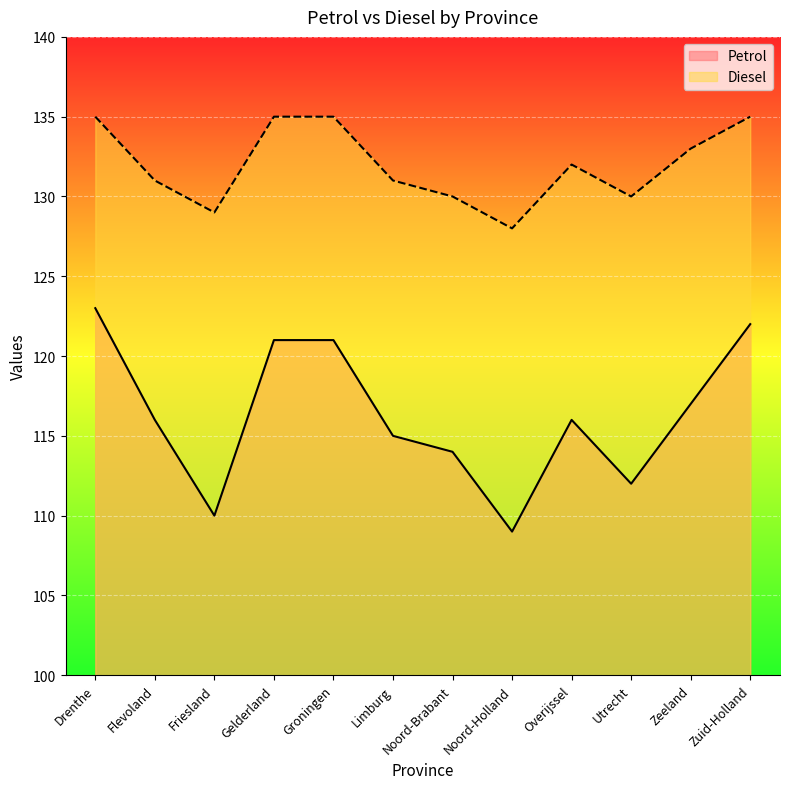

At how many categories does at least one series exceed 117?

12